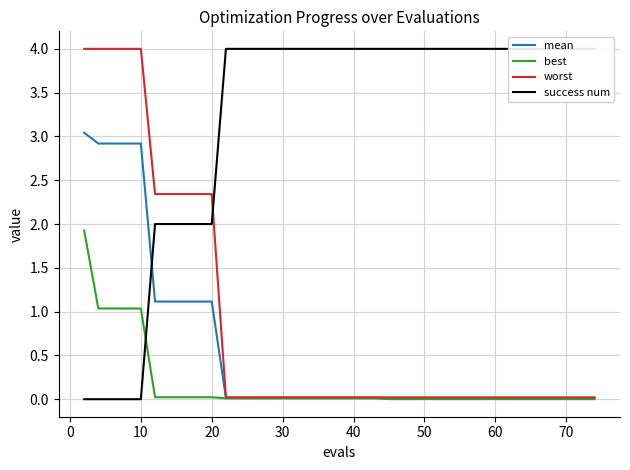

True or false: worst and best intersect in this chart.

False